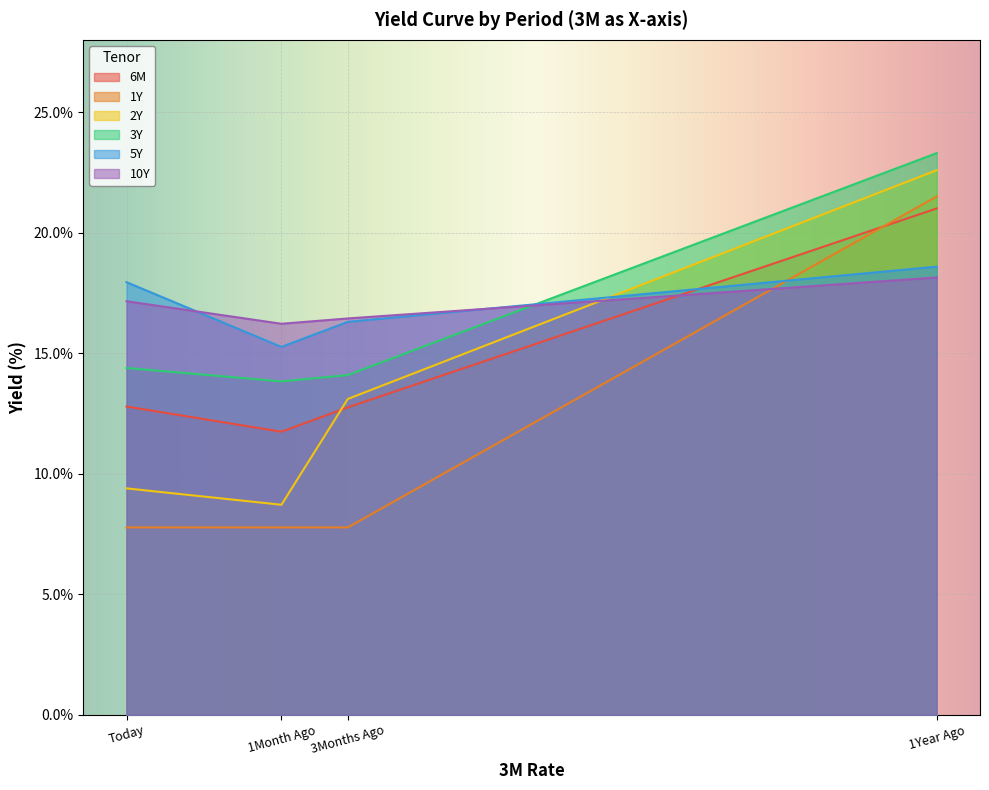

What is the label of the 2nd point from the left?

1Month Ago